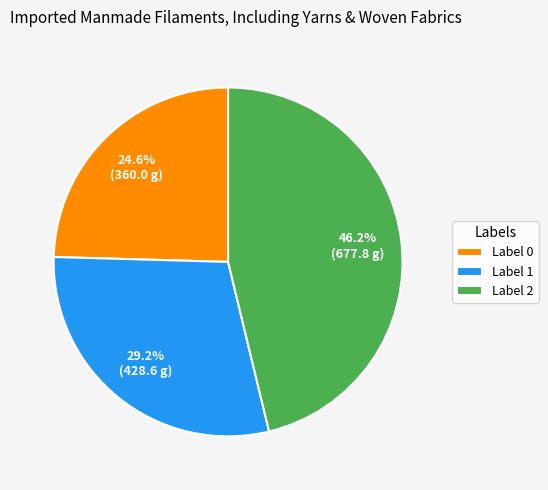

Rank the categories by value from highest to lowest.

Label 2, Label 1, Label 0